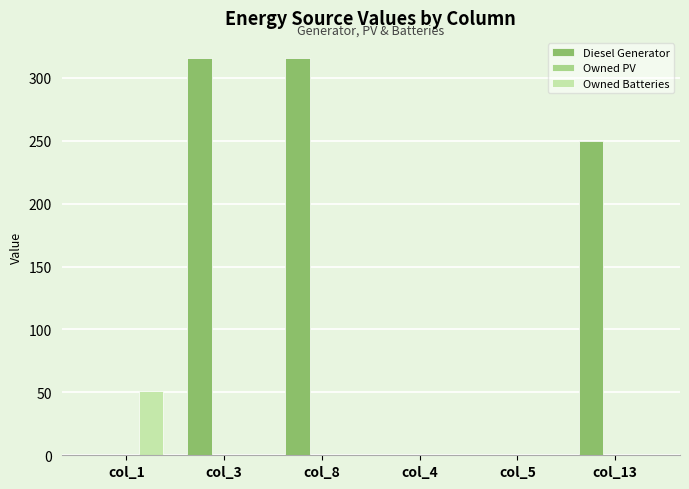

Which series has the largest total across all categories?

Diesel Generator